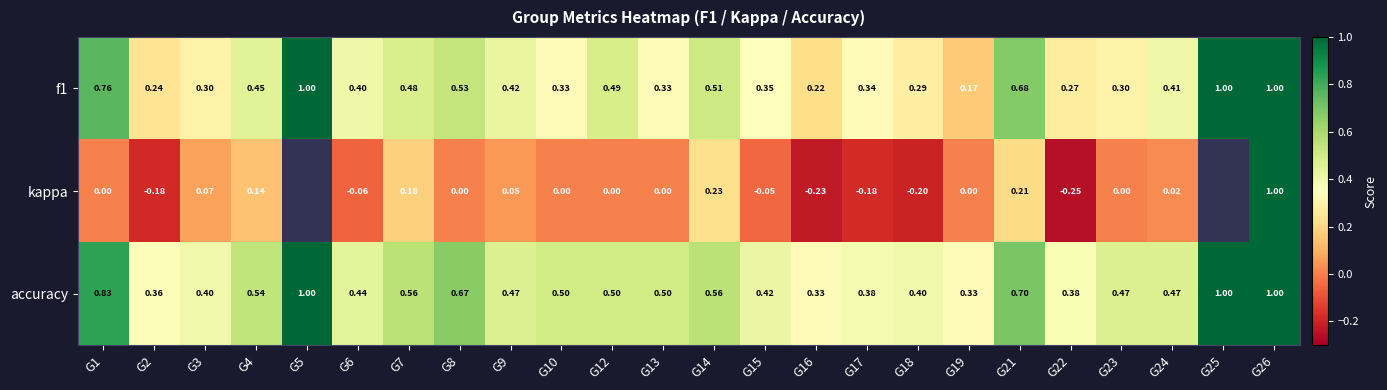

Is the value of accuracy at G18 greater than the value of kappa at G2?

Yes